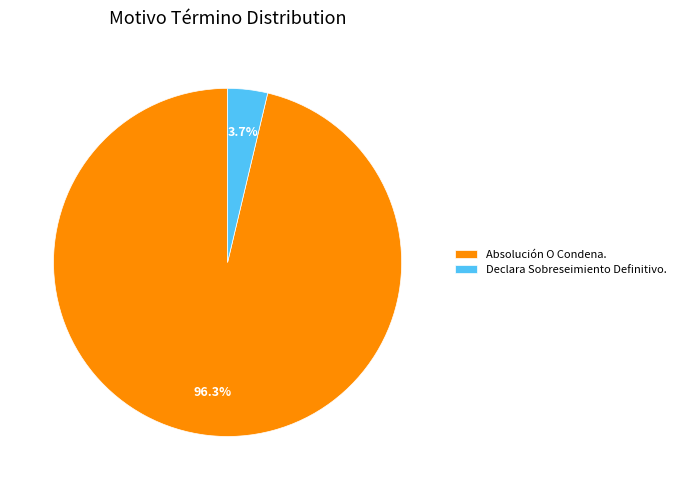

Is it true that Declara Sobreseimiento Definitivo. is 4% of the pie?

True